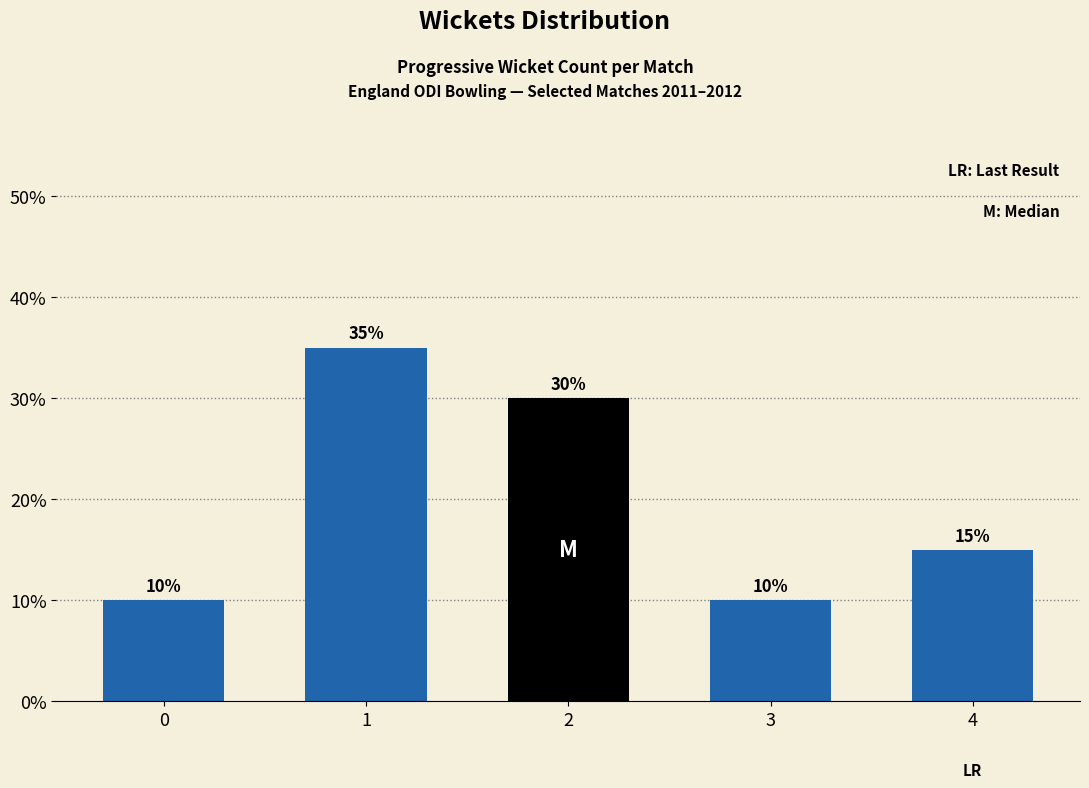

Reading left to right, transcribe all the data shown in this chart.

10	35	30	10	15